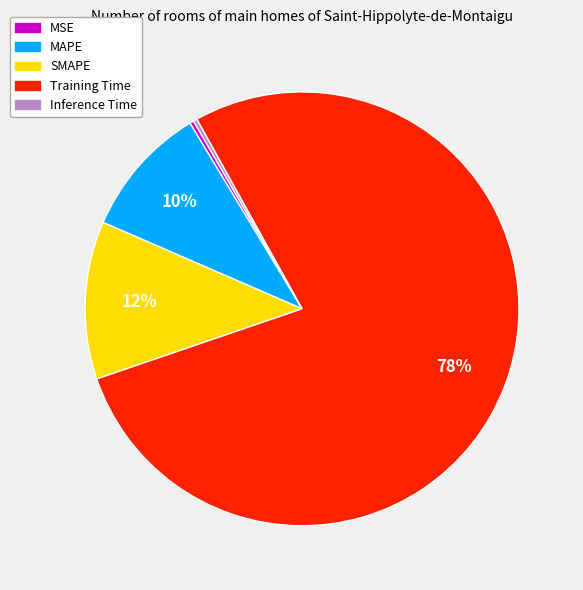

Which category has the biggest portion of the pie?

Training Time